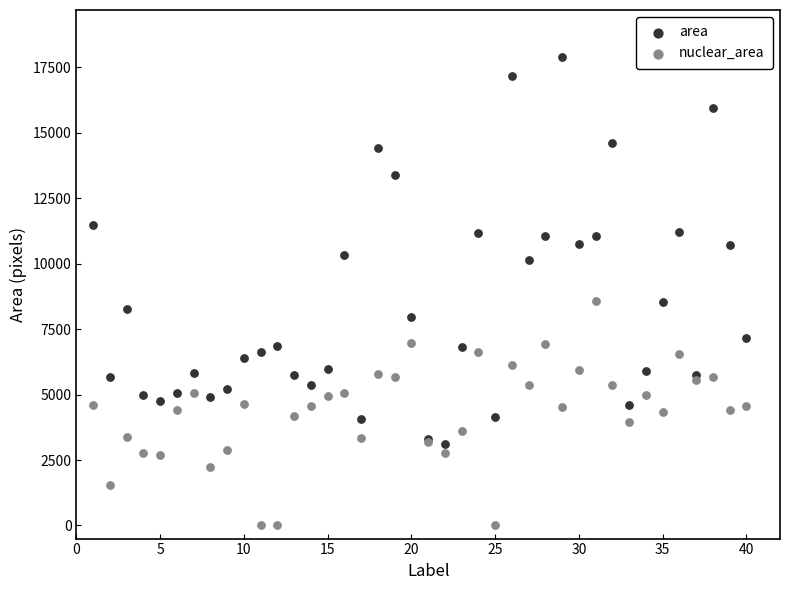

What is the X range (max minus min) for the scatter plot?

39